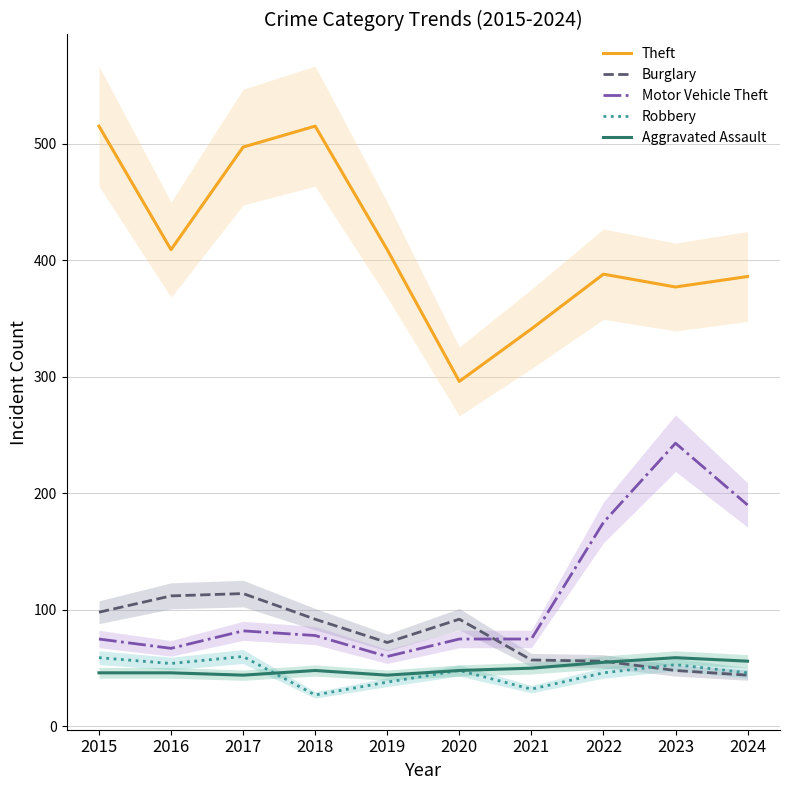

What is the difference between the Motor Vehicle Theft values at 2021 and 2018?

3